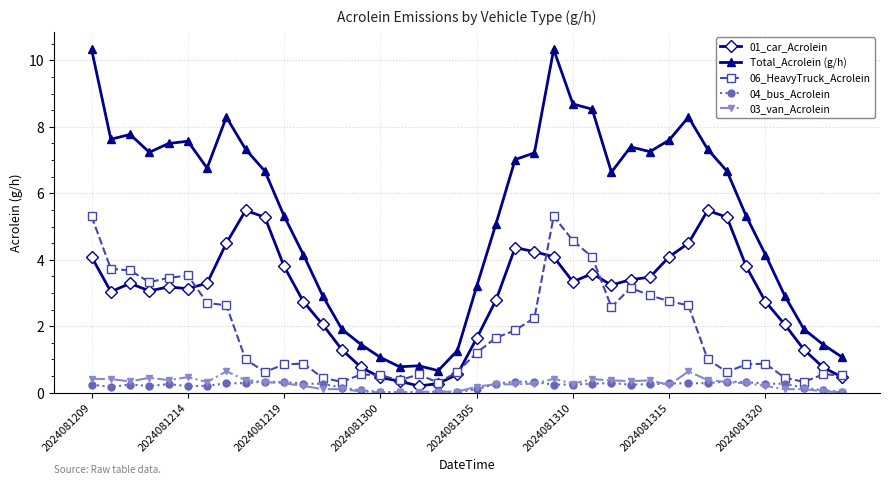

What is the maximum value for 03_van_Acrolein?

0.6